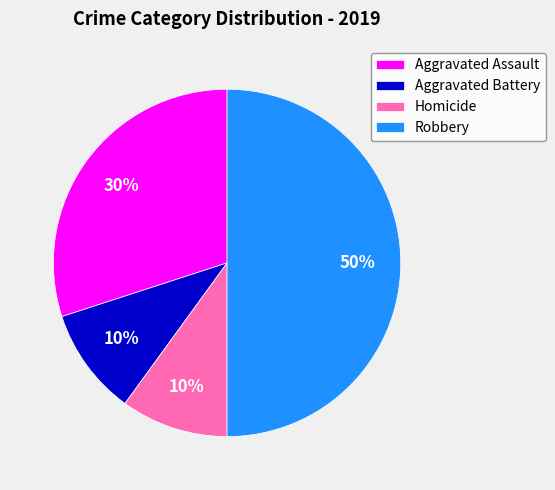

To the nearest percent, what is the average slice percentage?

25%